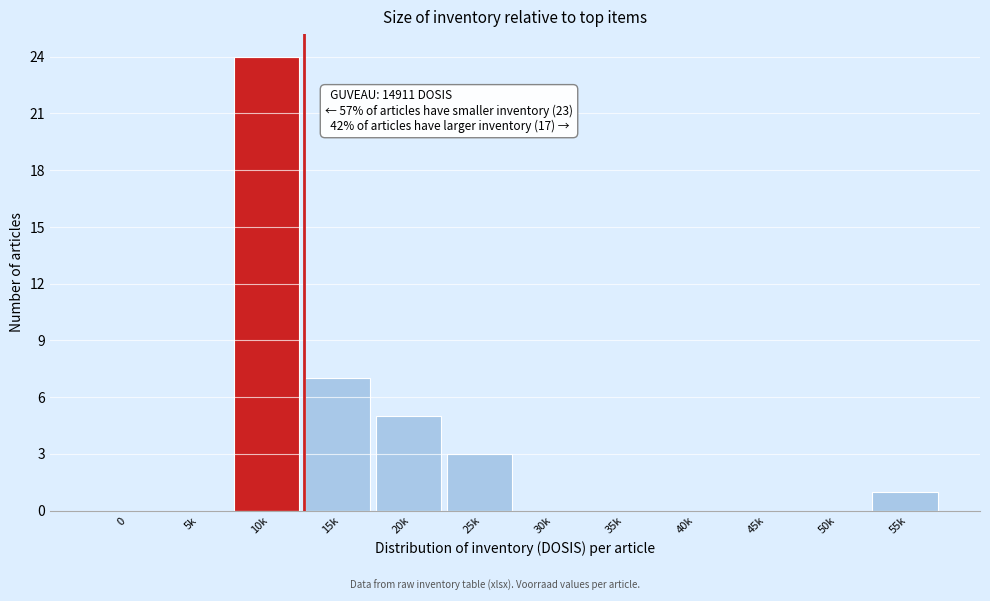

Reading right to left, list all the values displayed in this chart.

55k=1	50k=0	45k=0	40k=0	35k=0	30k=0	25k=3	20k=5	15k=7	10k=24	5k=0	0=0